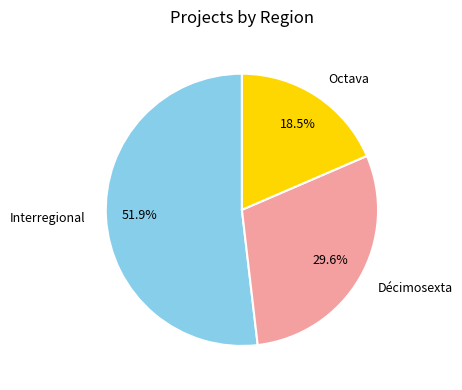

Which category accounts for the majority?

Interregional